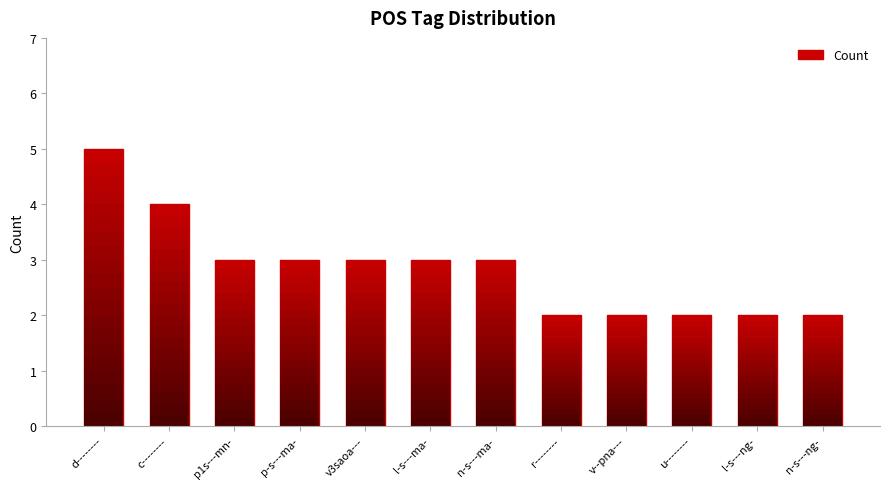

What is the label of the 3rd bar from the right?

u--------